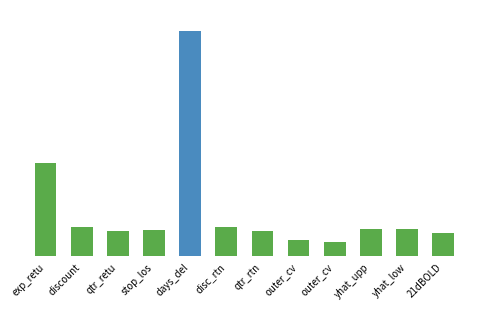

Reading left to right, extract all data points from this chart.

0.4	0.1	0.1	0.1	1.0	0.1	0.1	0.1	0.1	0.1	0.1	0.1